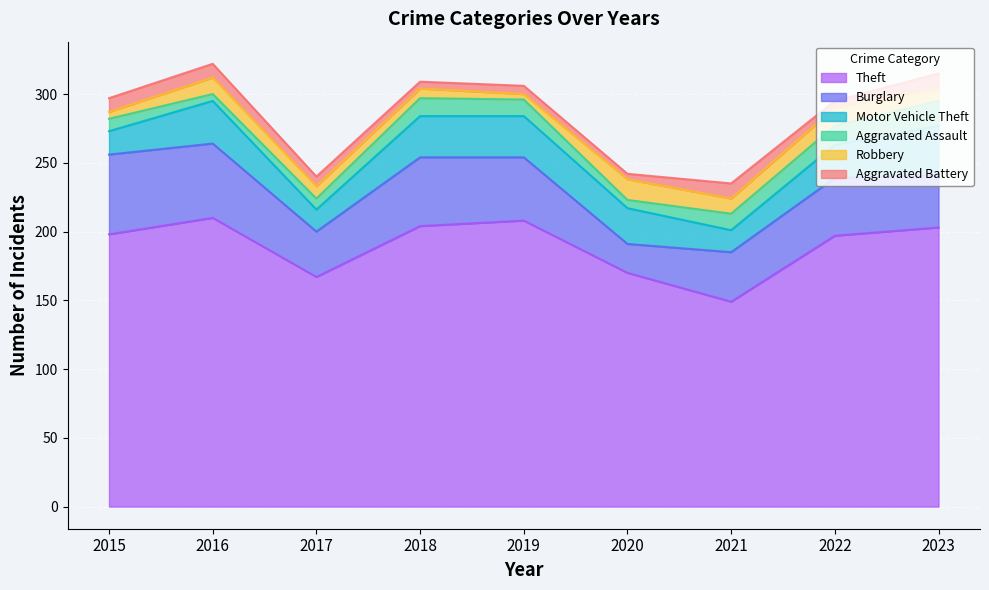

True or false: Aggravated Assault and Theft cross at least once.

False